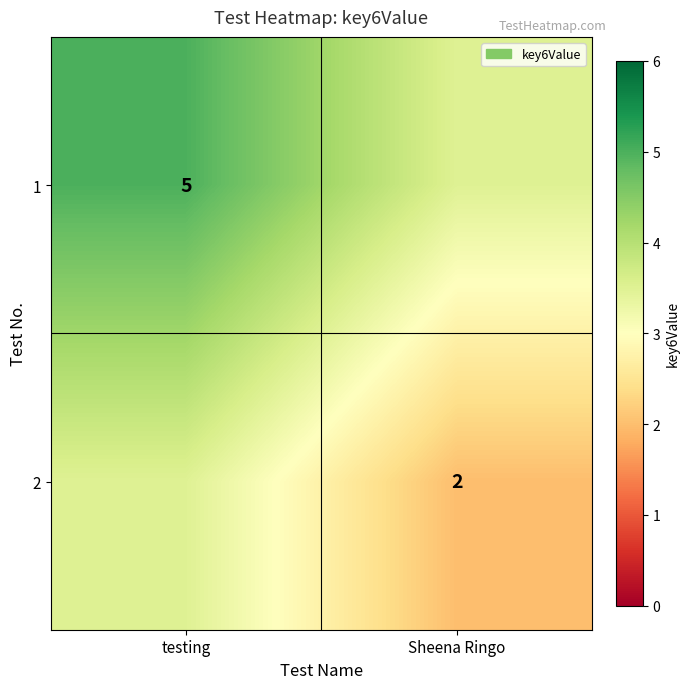

The 1 series shows 7.6 at testing. True or false?

False